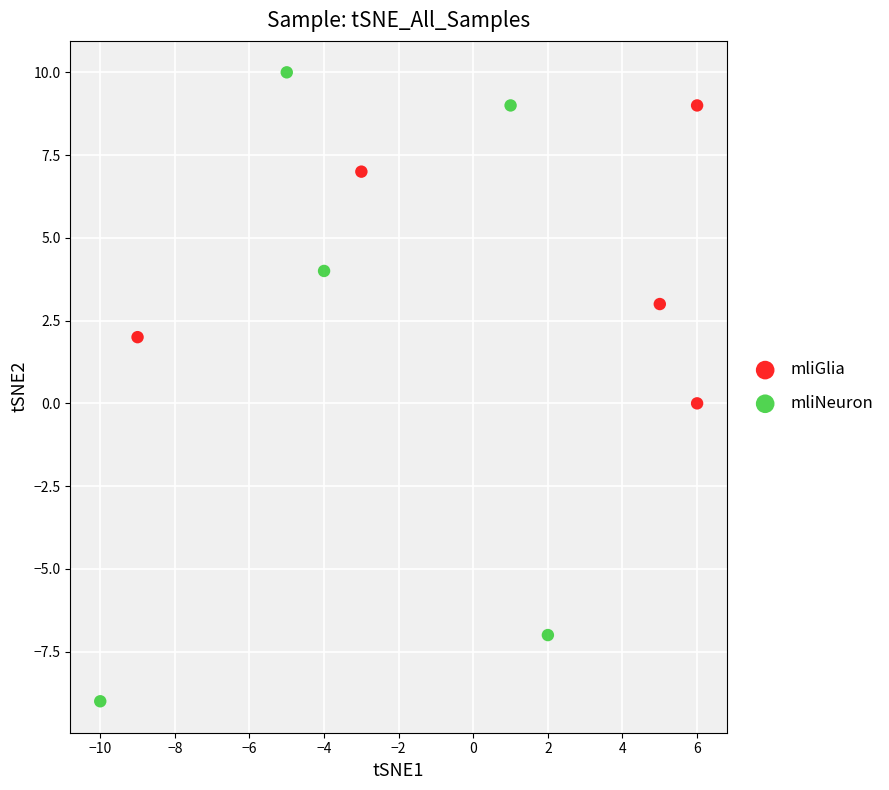

What are all the series names shown in the legend?

mliGlia, mliNeuron